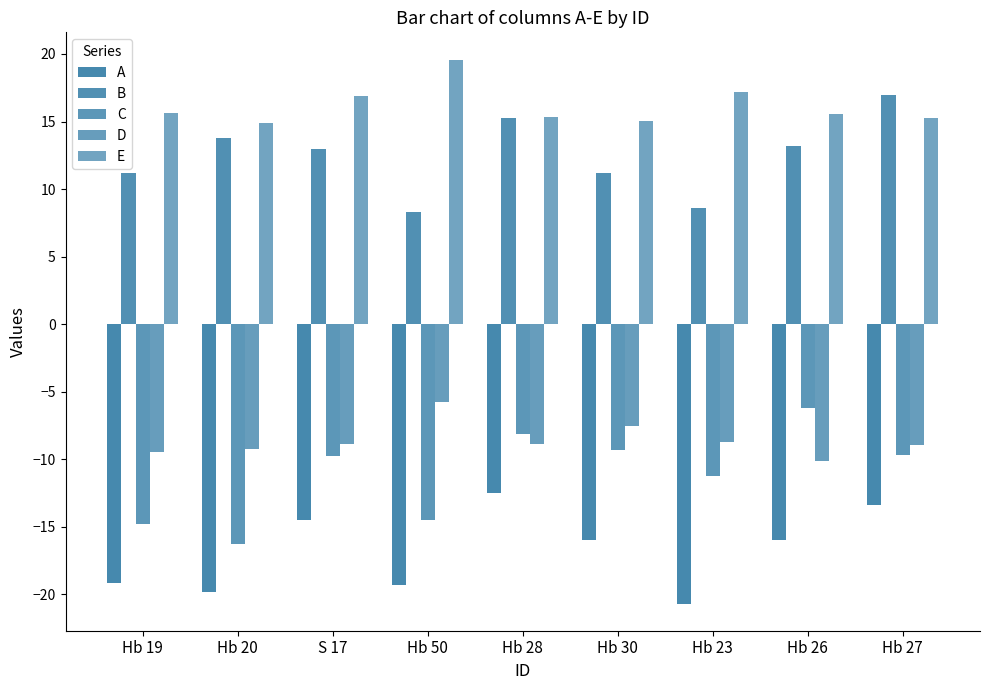

What is the value of the B bar at the 5th from the left?

15.2